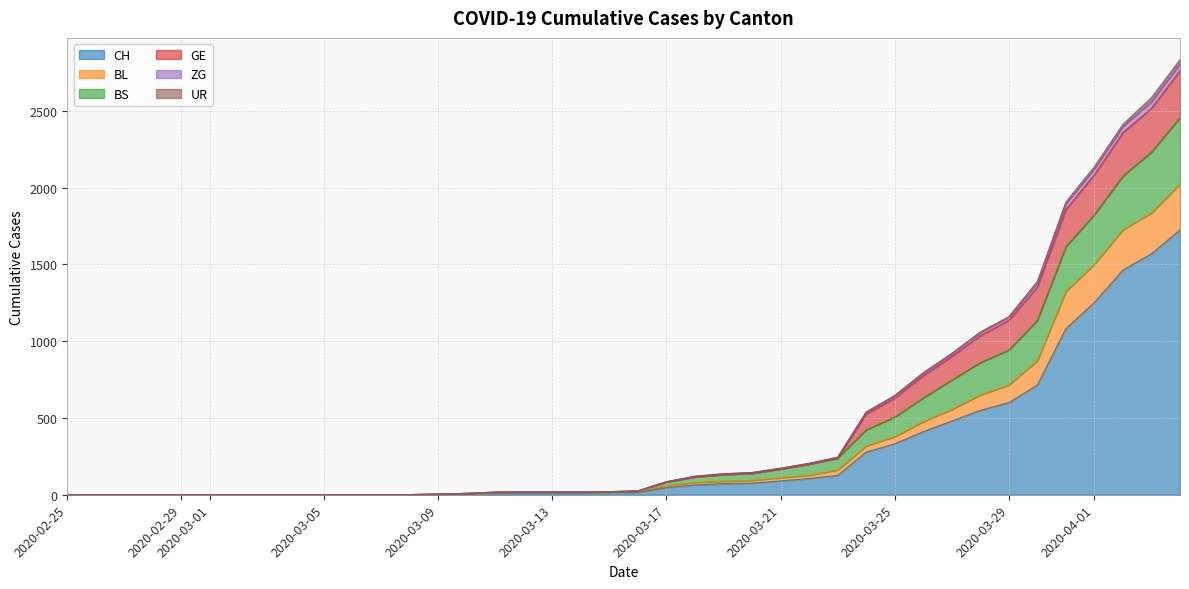

True or false: CH and BL intersect in this chart.

False